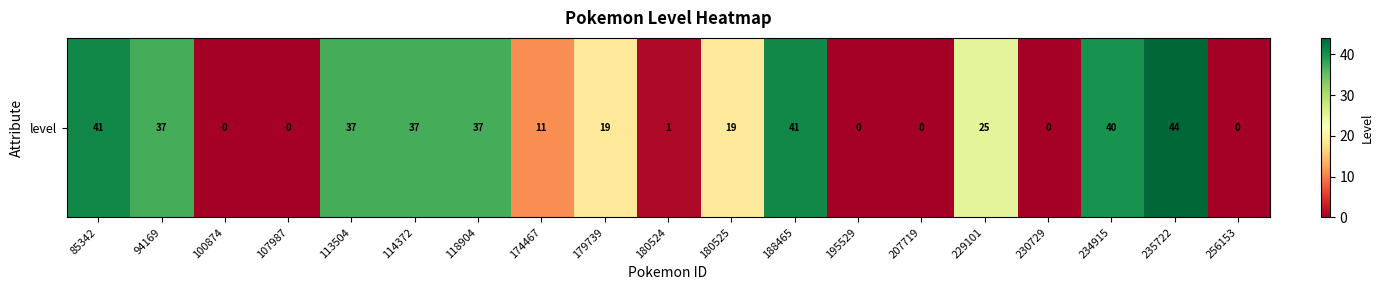

List the labels in order of value, smallest first.

100874, 107987, 195529, 207719, 230729, 256153, 180524, 174467, 179739, 180525, 229101, 94169, 113504, 114372, 118904, 234915, 85342, 188465, 235722